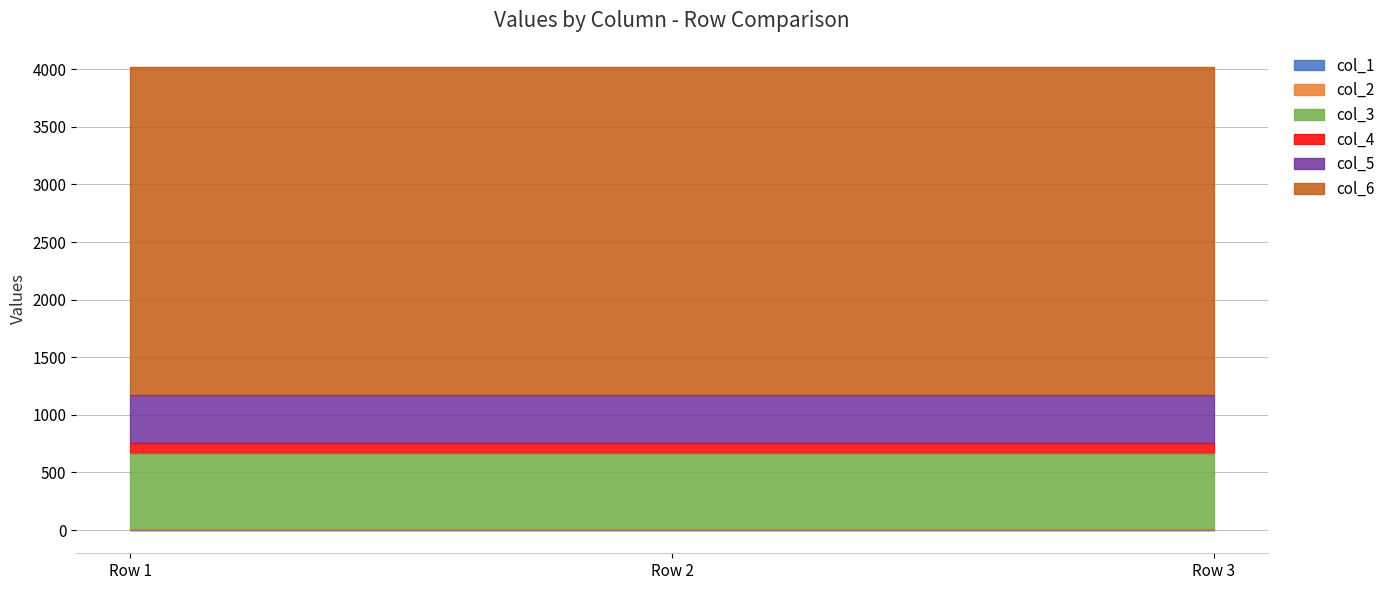

What is the value of the col_1 point at the 1st from the left?

4